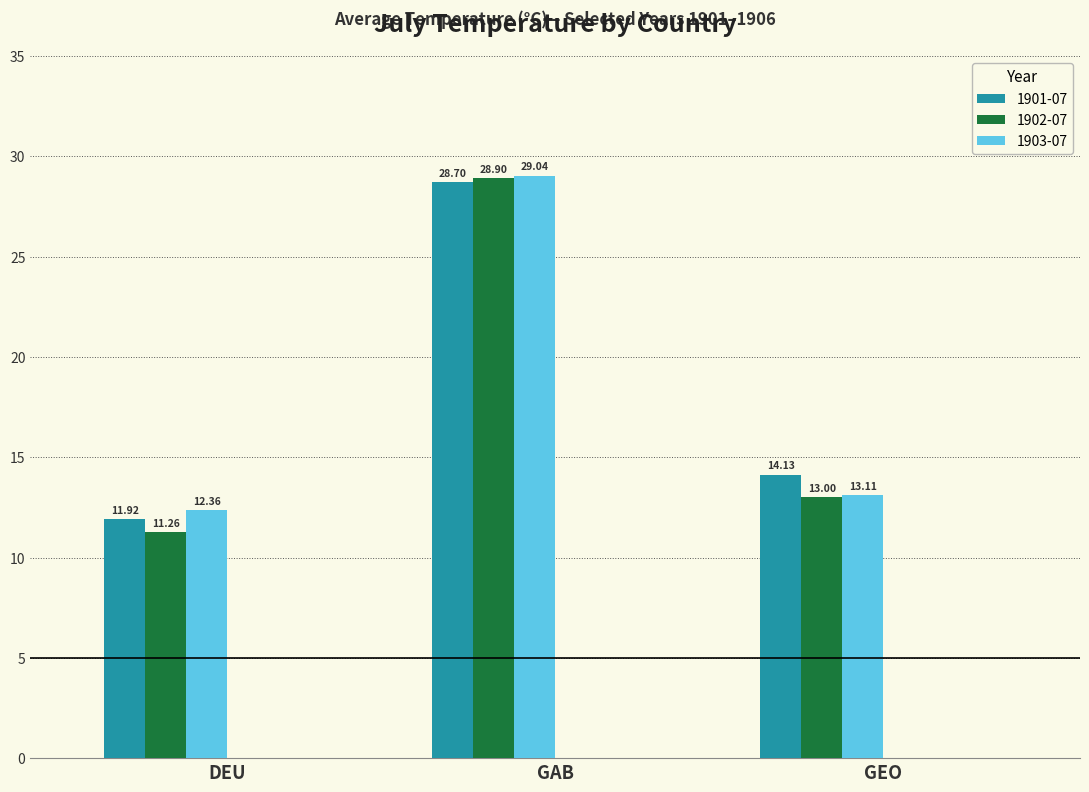

What is the average value of the 1902-07 series?

17.7